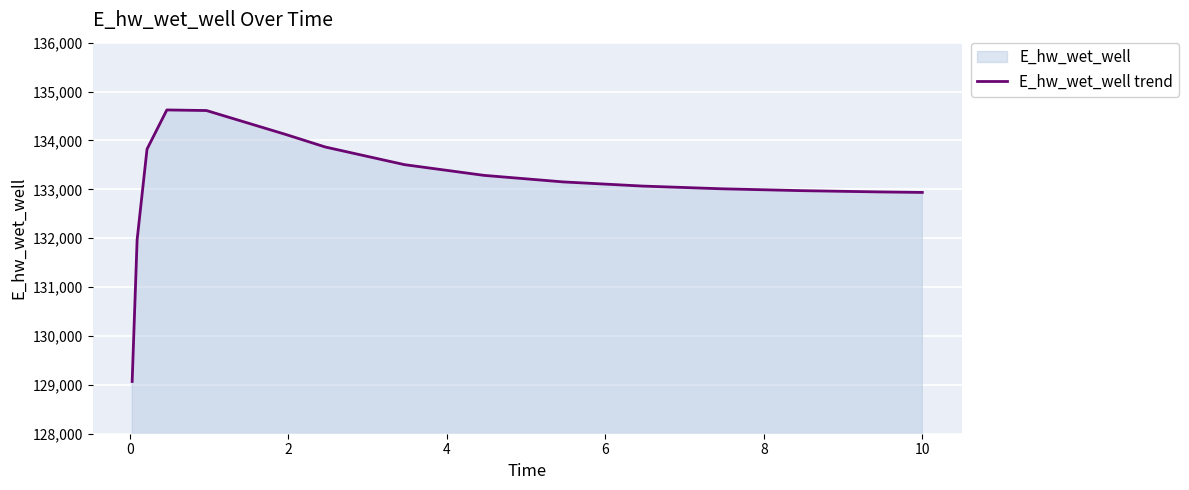

How many points are higher than both their immediate neighbors (excluding endpoints)?

1